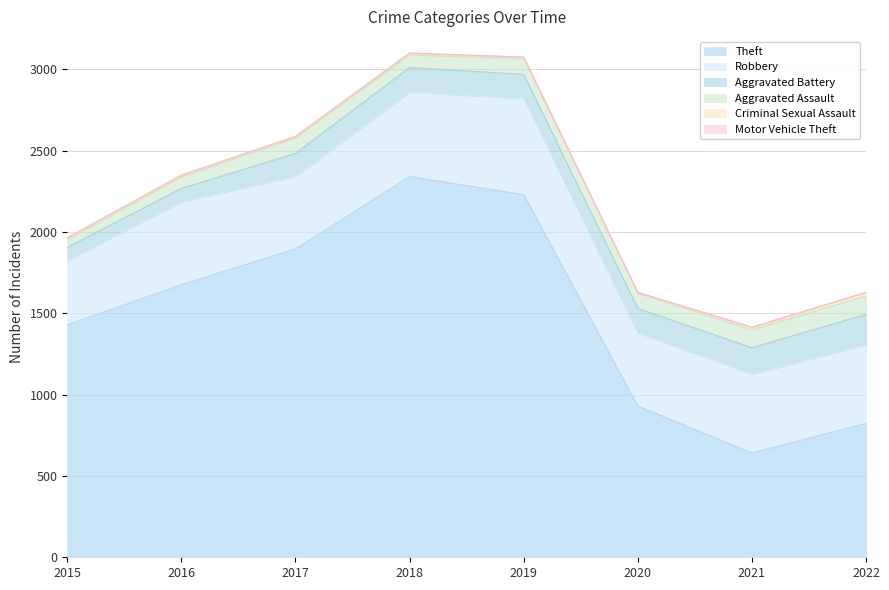

True or false: Aggravated Battery and Robbery intersect in this chart.

False